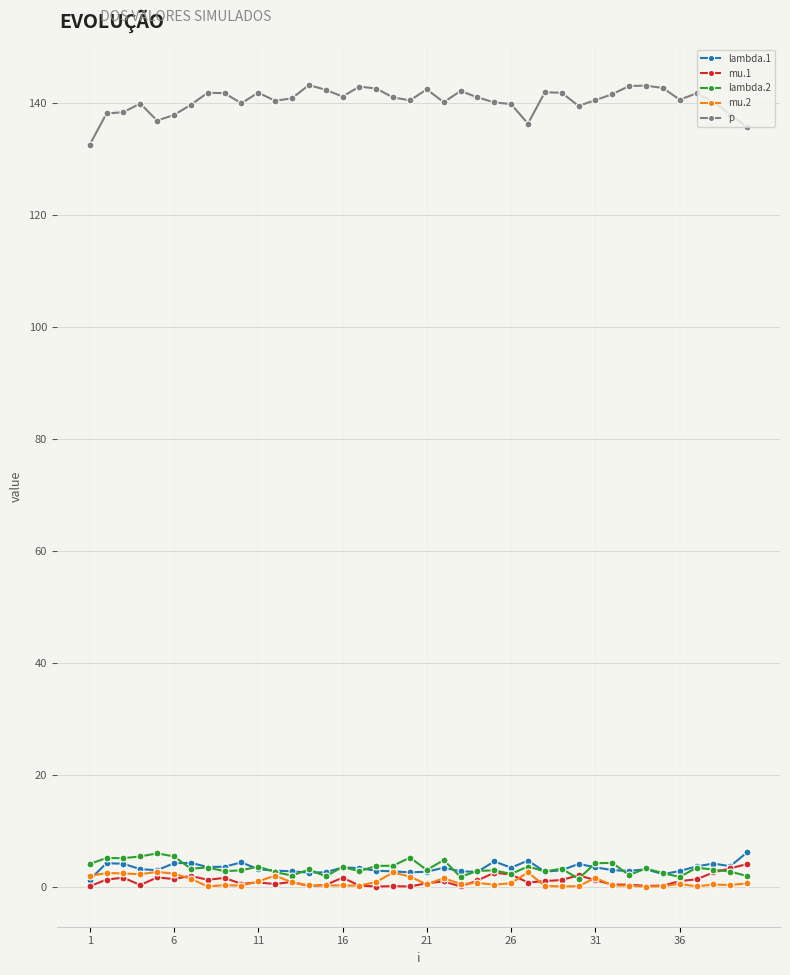

True or false: lambda.2 and p intersect in this chart.

False